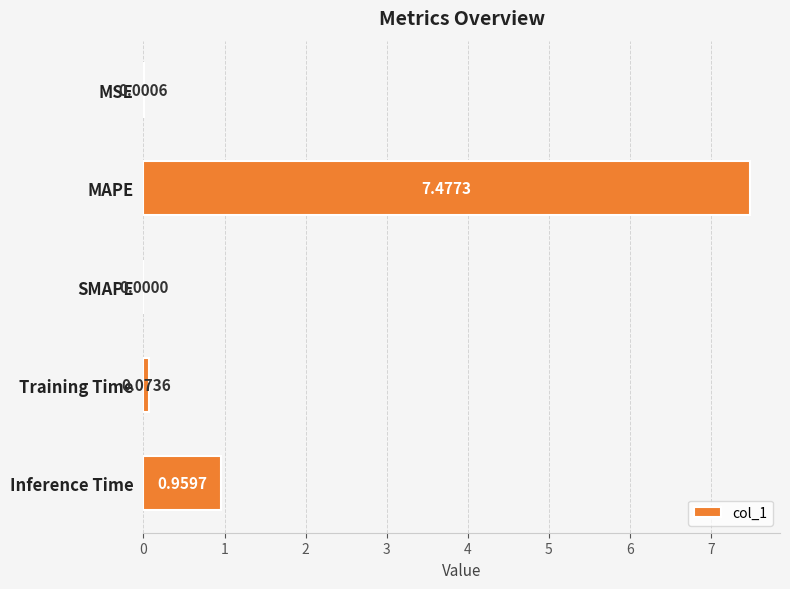

What is the sum of all values?

8.5